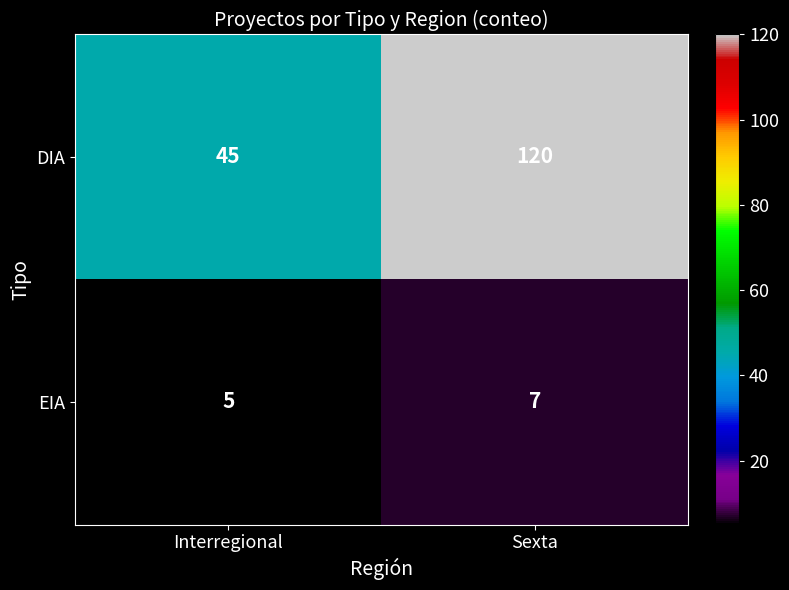

The DIA series shows 72 at Sexta. True or false?

False